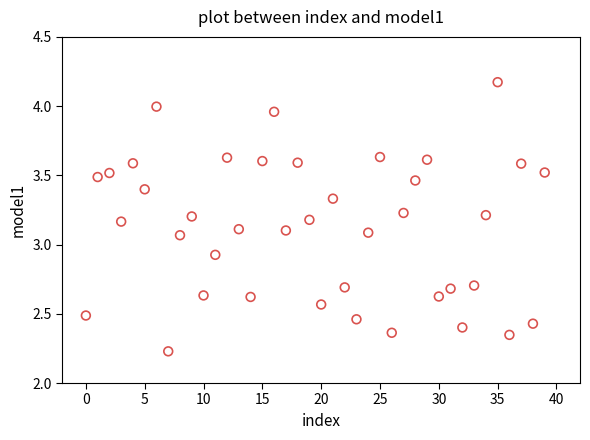

What is the range of Y values (max minus min)?

1.9